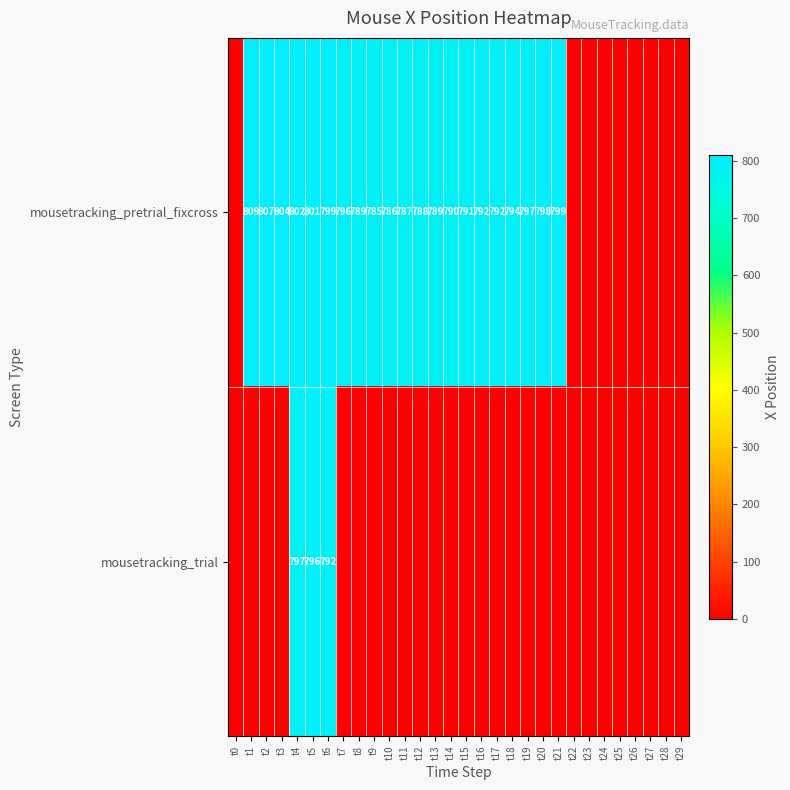

What is the spread (max minus min) of values at t5?

5